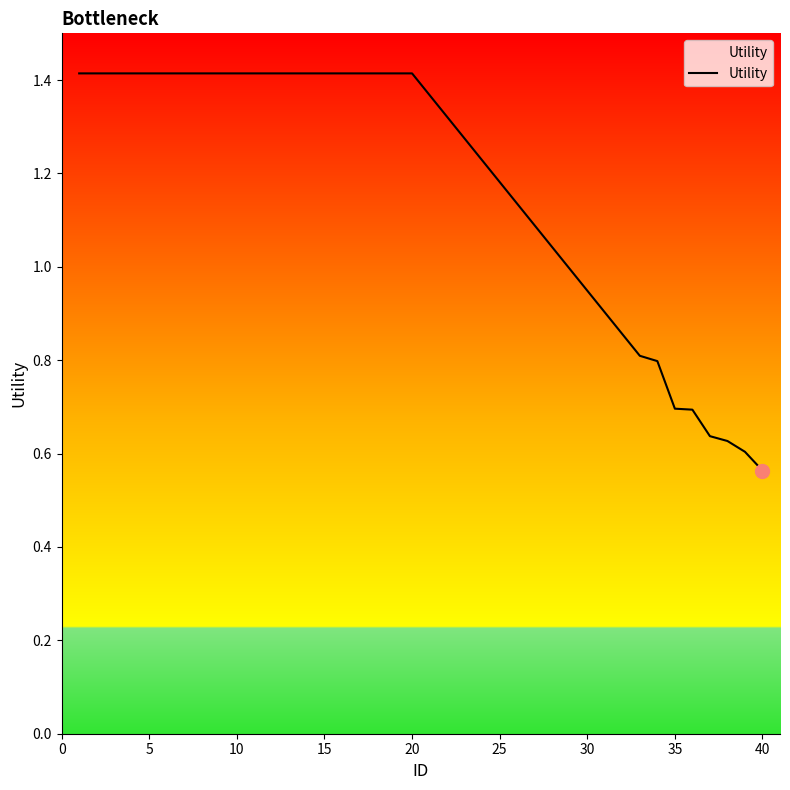

How many series are shown in this chart?

1